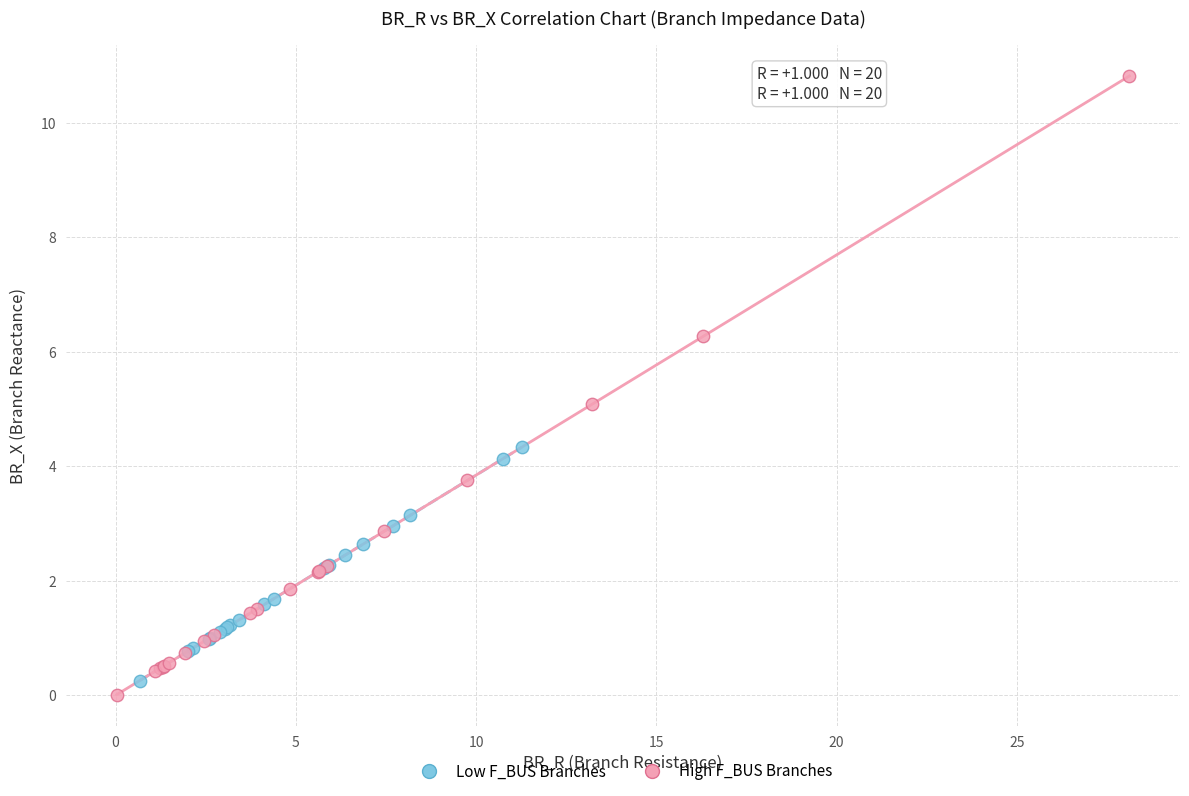

Which series has the widest spread of Y values?

High F_BUS Branches